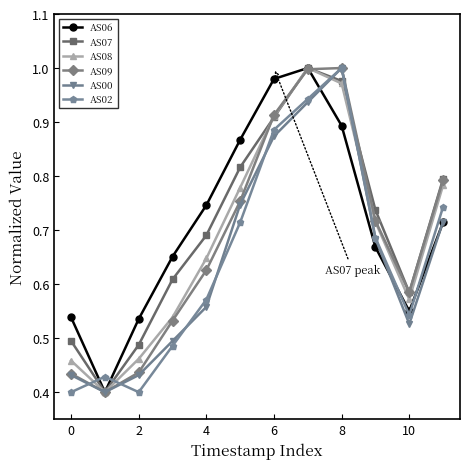

What are all the series names shown in the legend?

AS06, AS07, AS08, AS09, AS00, AS02